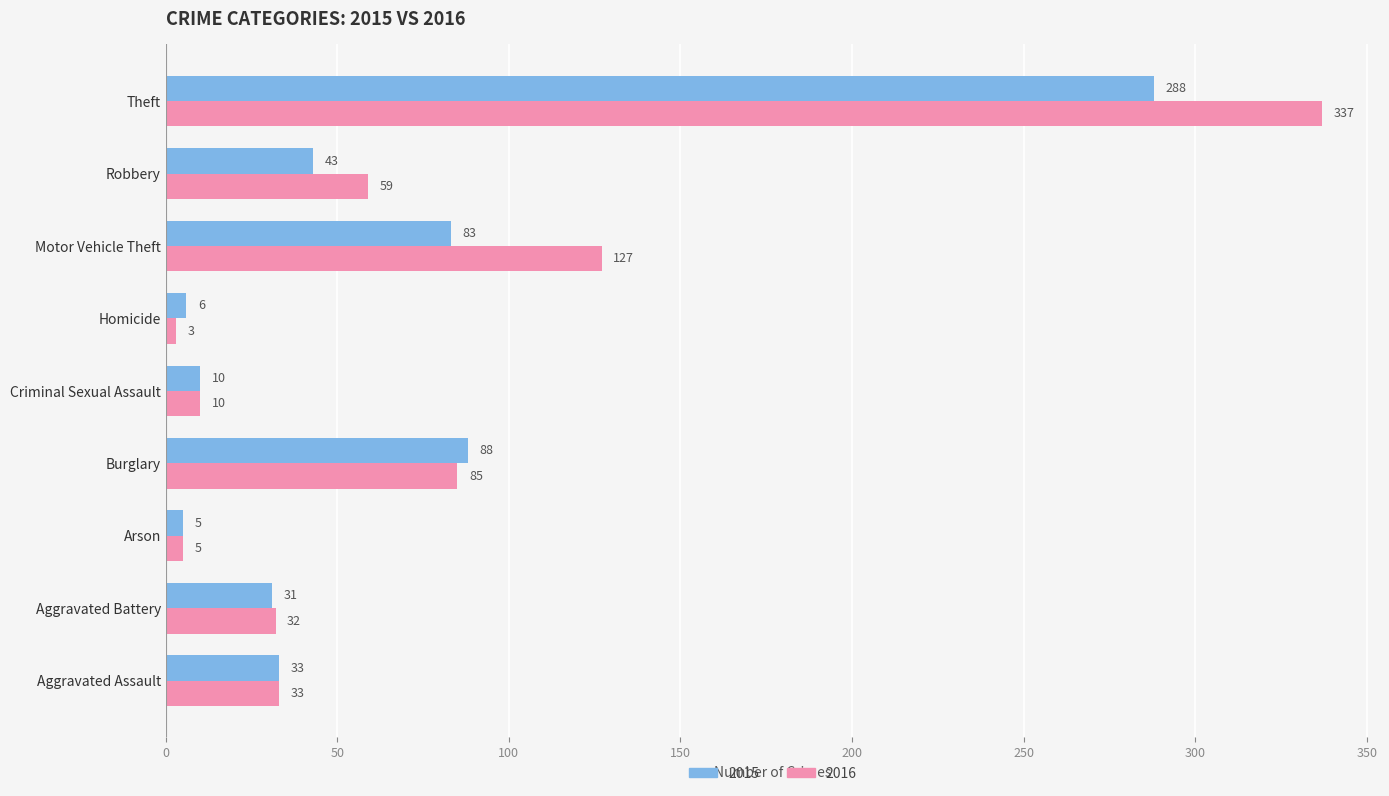

What is the lowest value of the 2015 series?

5